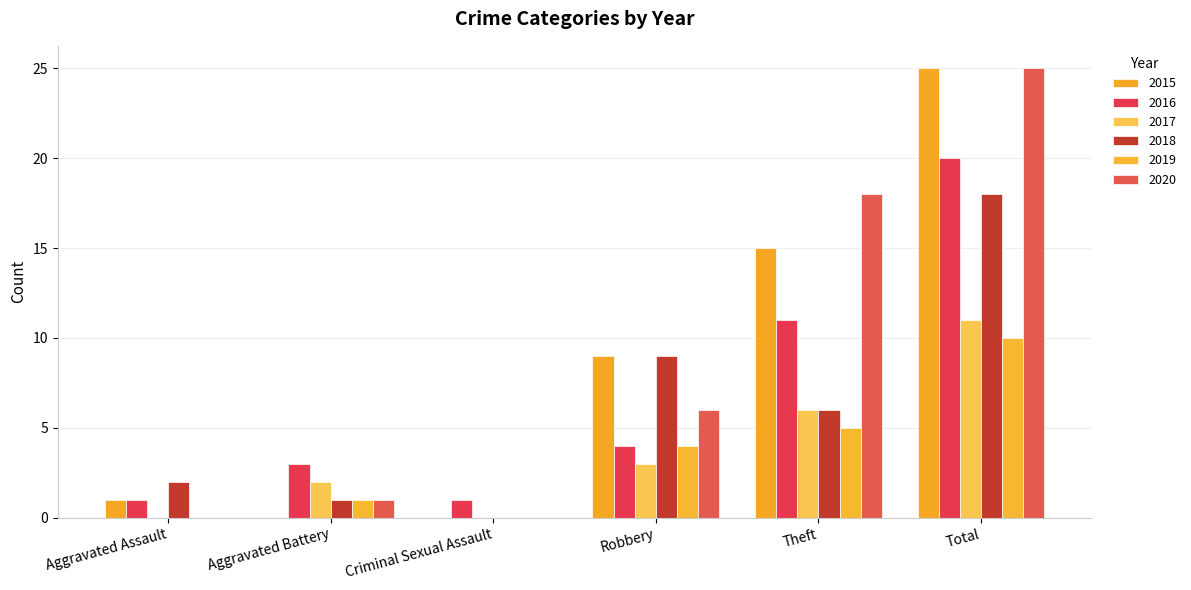

List the series in order of their peak value, highest first.

2015, 2020, 2016, 2018, 2017, 2019